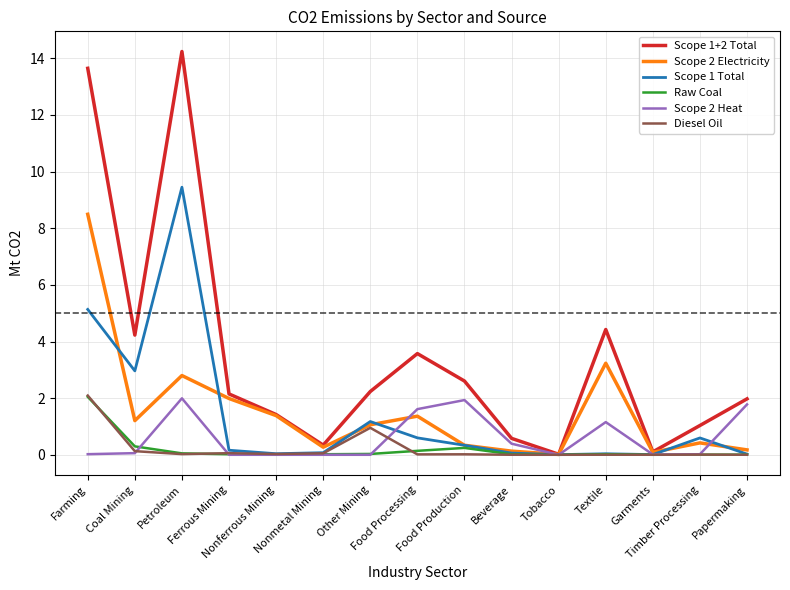

Which series has the widest spread of values?

Scope 1+2 Total